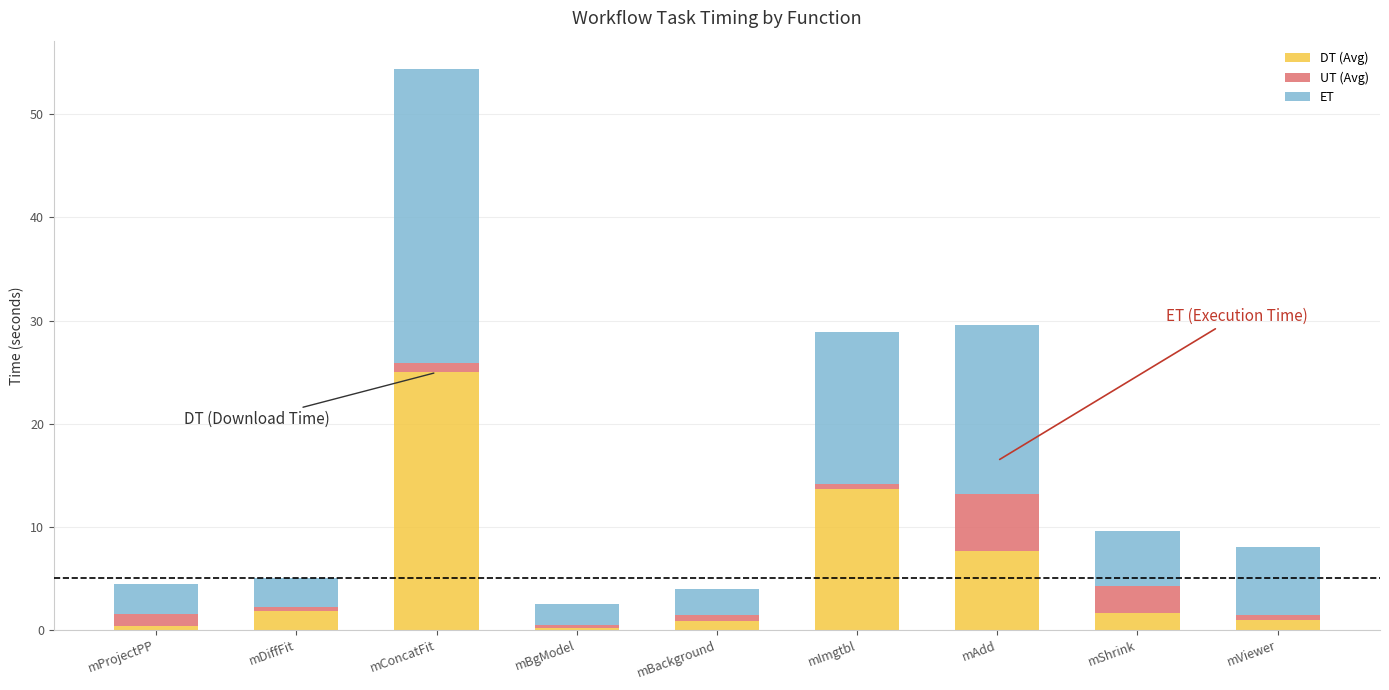

What is the lowest value of the DT (Avg) series?

0.2